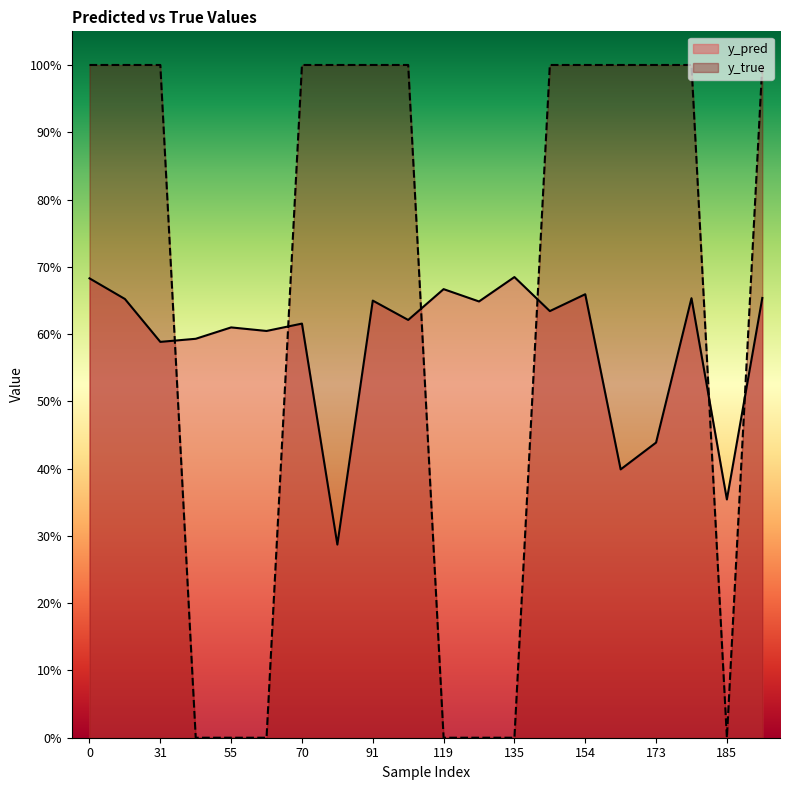

What is the lowest value of the y_pred series?

0.3